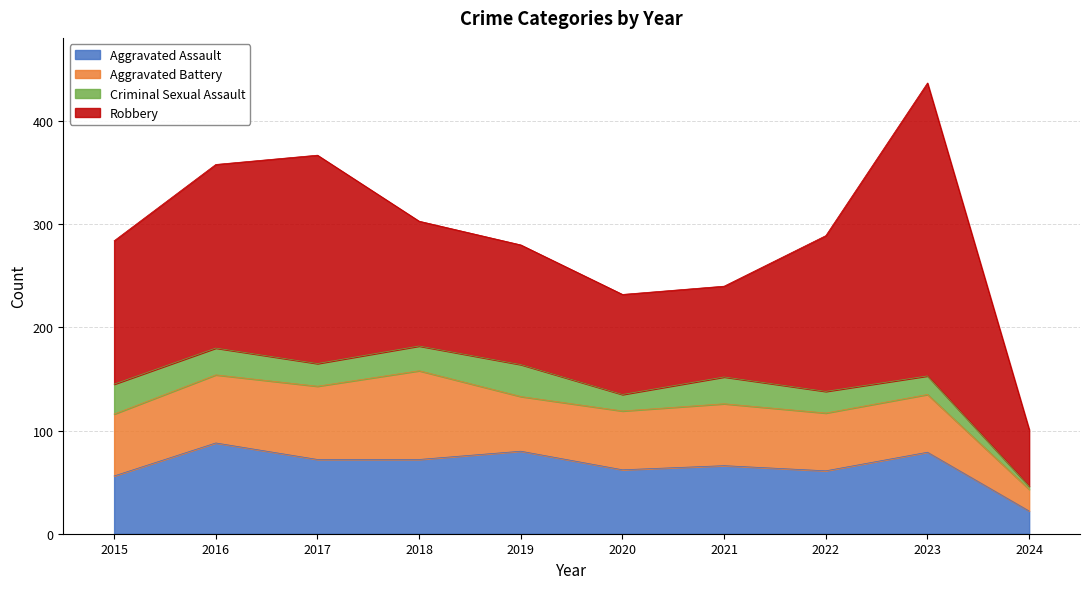

At how many categories does at least one series exceed 88?

8